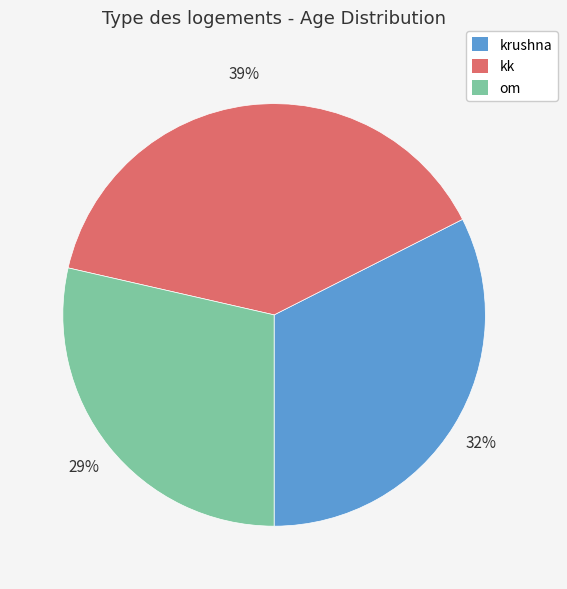

To the nearest percent, what portion does kk represent?

39%